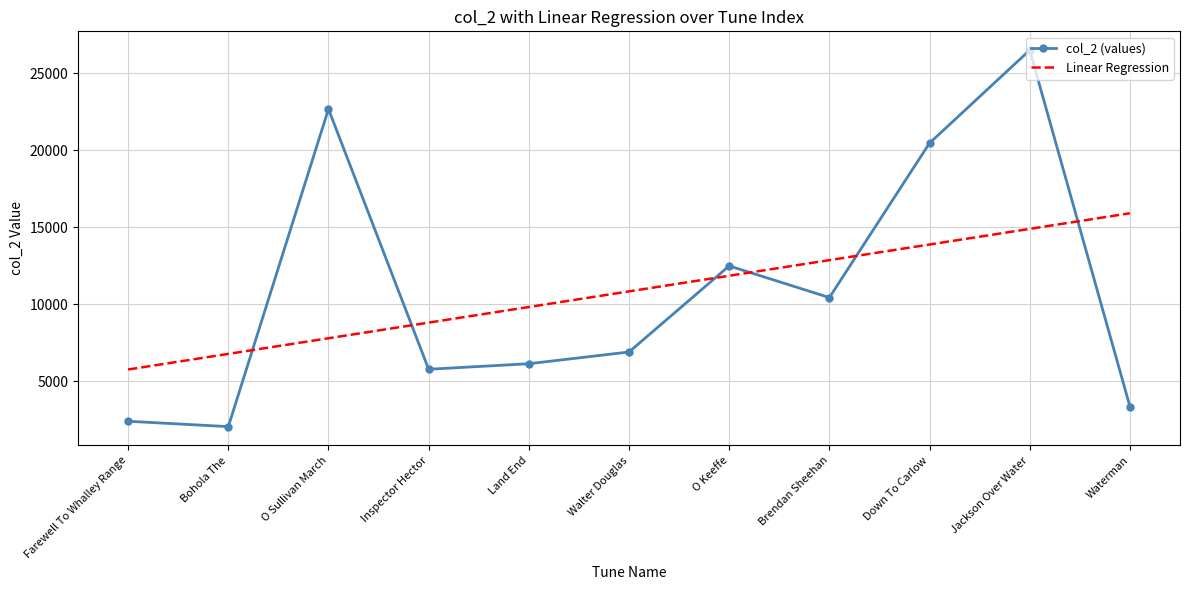

Rank the series by their maximum value, from lowest to highest.

Linear Regression, col_2 (values)